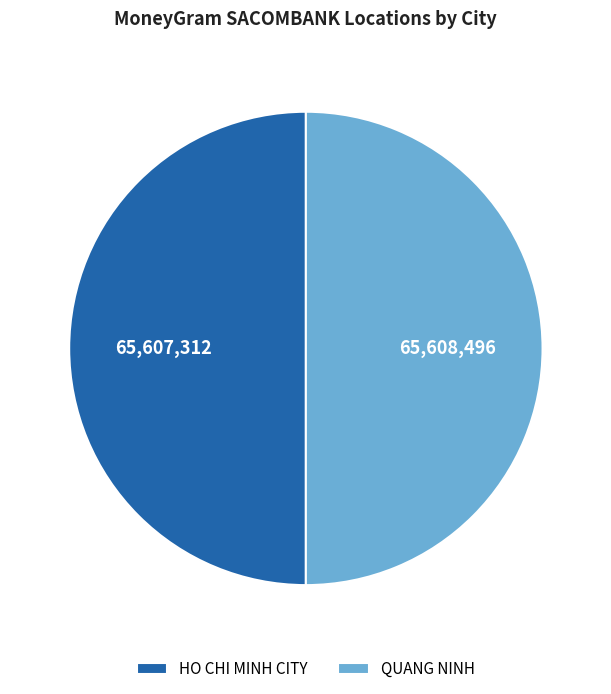

Count the number of slices in the pie.

2